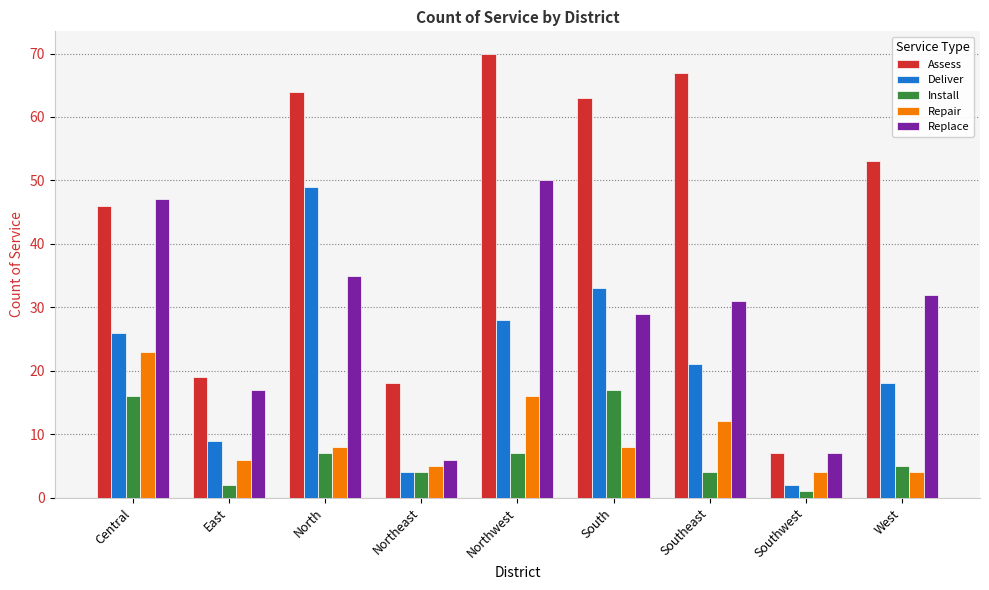

Which series has the largest range (max minus min)?

Assess